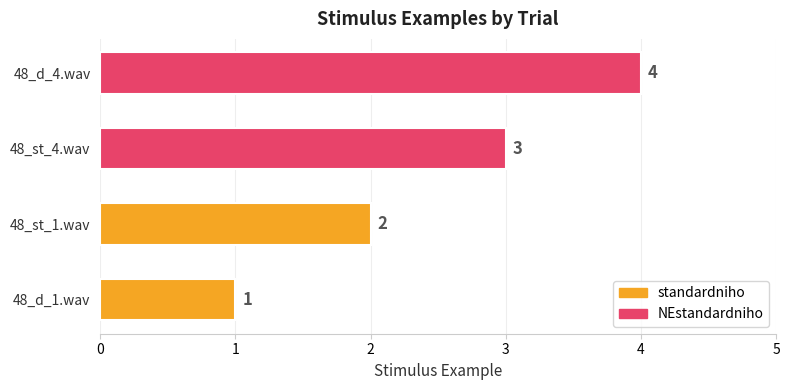

Does the chart contain any negative values?

No